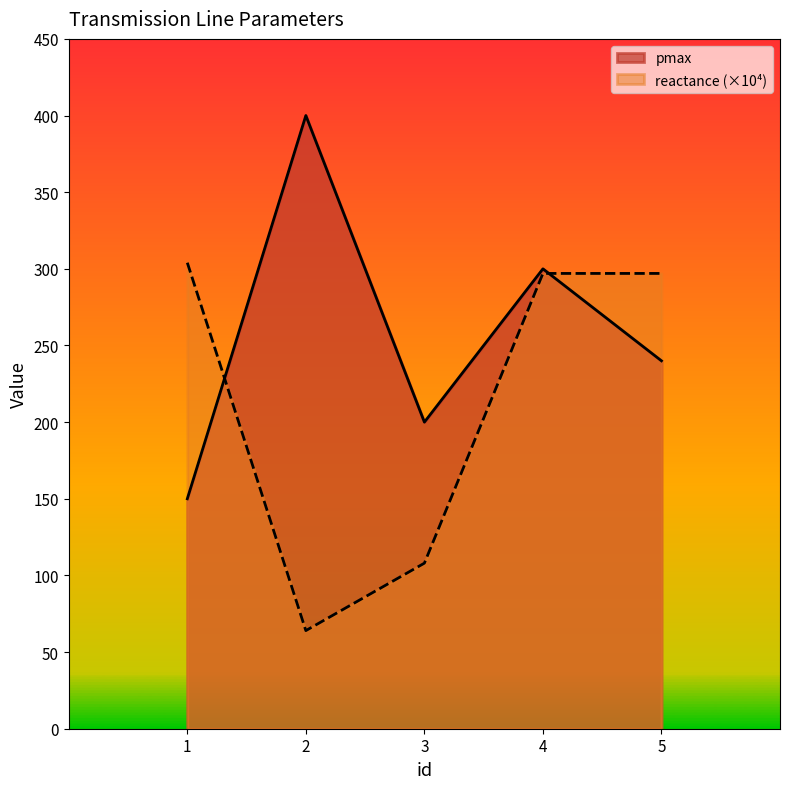

Where does the reactance series first go above 297?

1